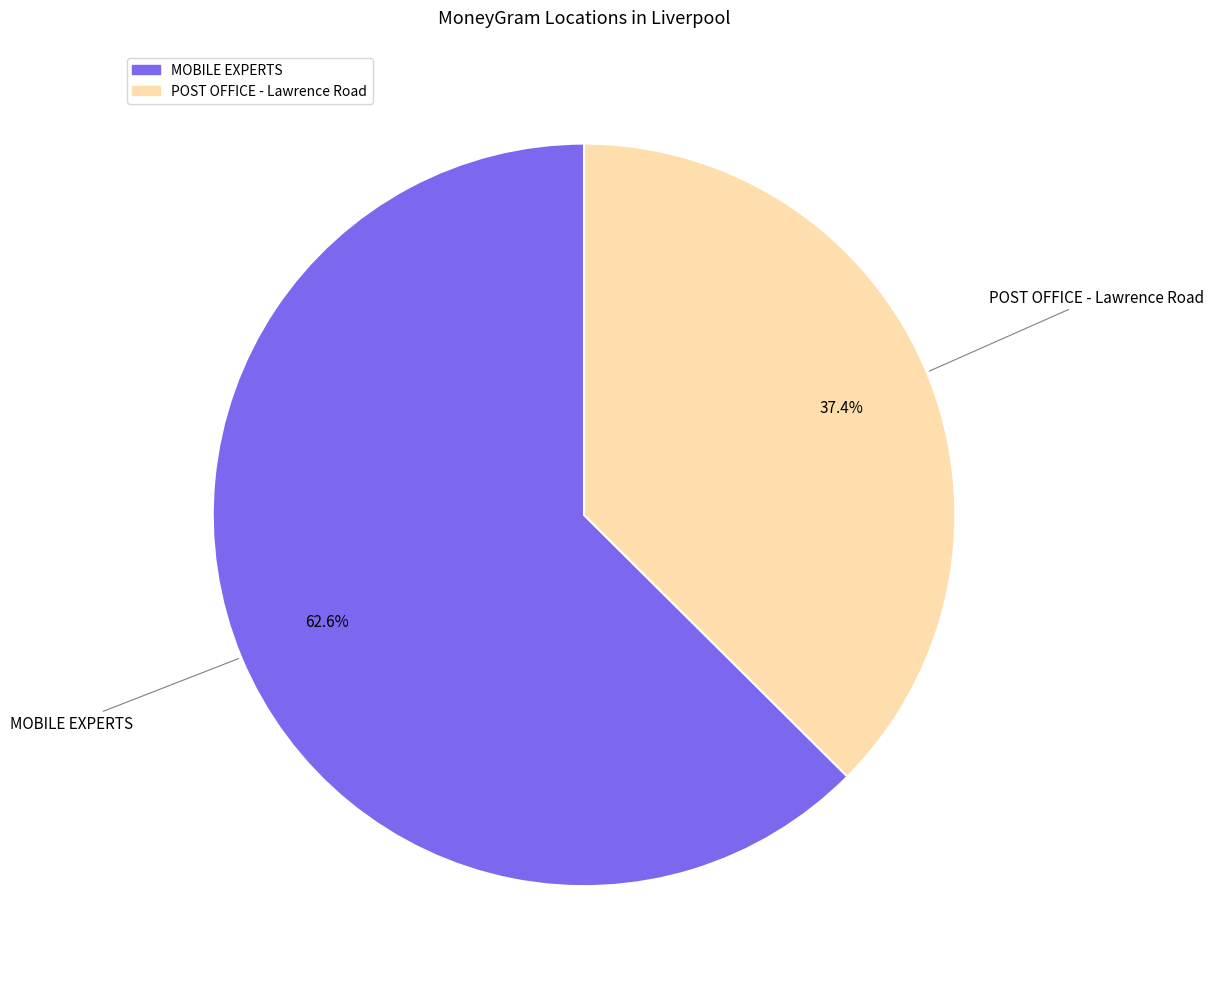

How many slices are in this pie chart?

2